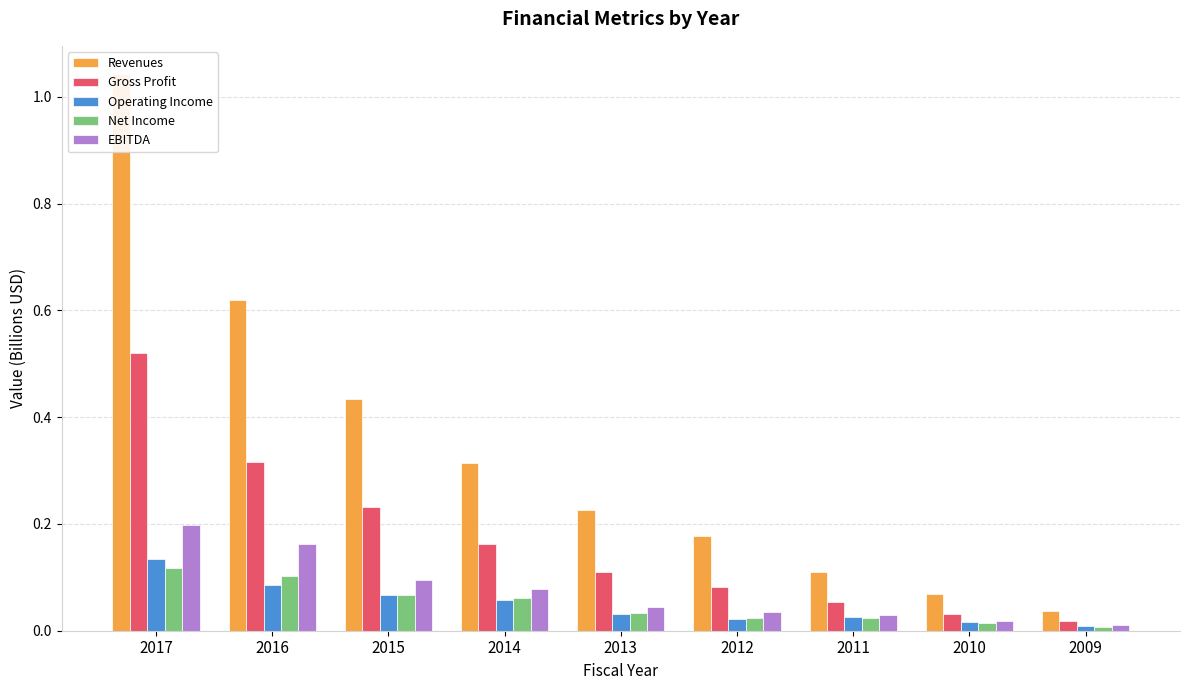

Reading left to right, list all the values displayed in this chart.

Revenues: 1.0	0.6	0.4	0.3	0.2	0.2	0.1	0.1	0.0
Gross Profit: 0.5	0.3	0.2	0.2	0.1	0.1	0.1	0.0	0.0
Operating Income: 0.1	0.1	0.1	0.1	0.0	0.0	0.0	0.0	0.0
Net Income: 0.1	0.1	0.1	0.1	0.0	0.0	0.0	0.0	0.0
EBITDA: 0.2	0.2	0.1	0.1	0.0	0.0	0.0	0.0	0.0